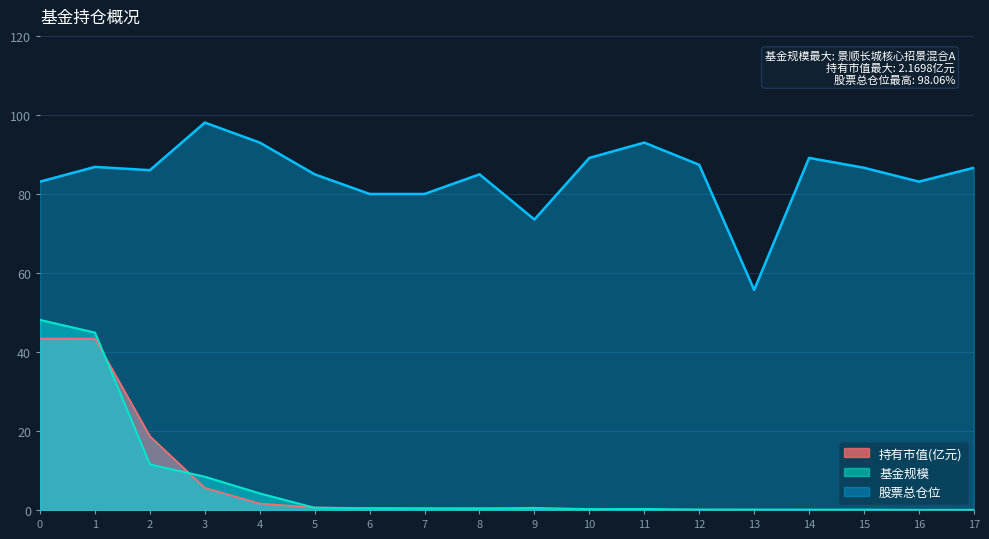

At which label does 股票总仓位 reach its peak?

3